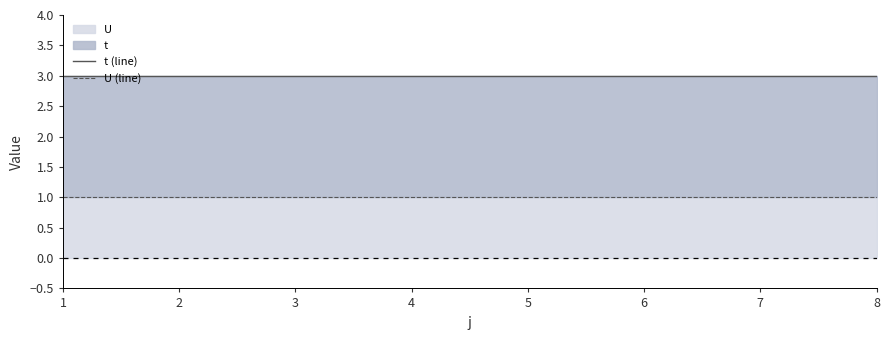

True or false: t (line) and U (line) cross at least once.

False